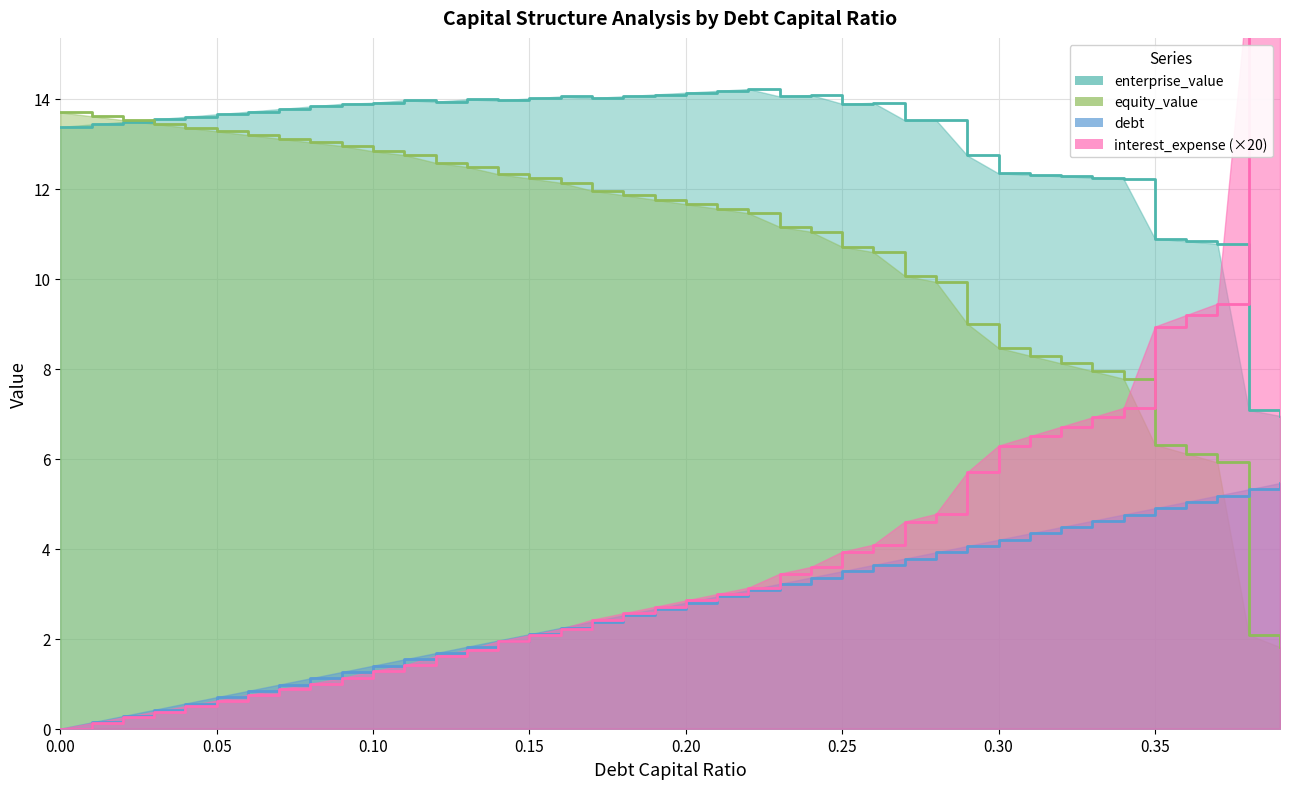

The enterprise_value series shows 22.4 at 24. True or false?

False